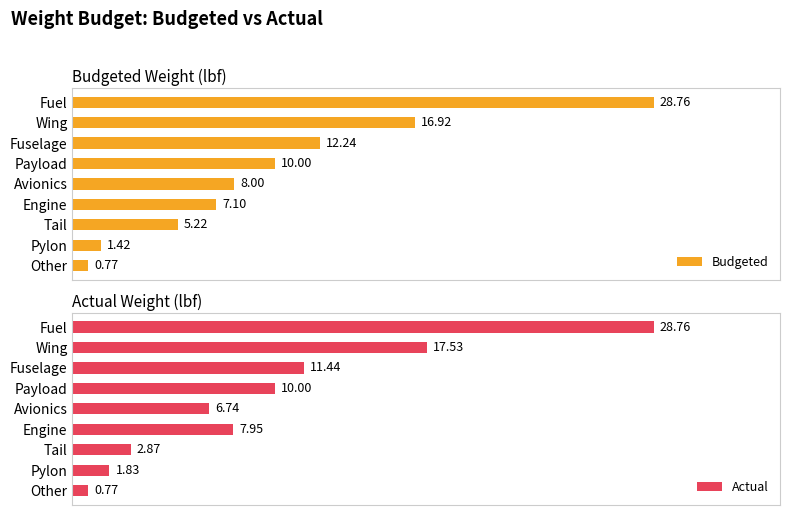

Reading left to right, extract all data points from this chart.

Budgeted: 28.8	16.9	12.2	10.0	8.0	7.1	5.2	1.4	0.8
Actual: 28.8	17.5	11.4	10.0	6.7	8.0	2.9	1.8	0.8